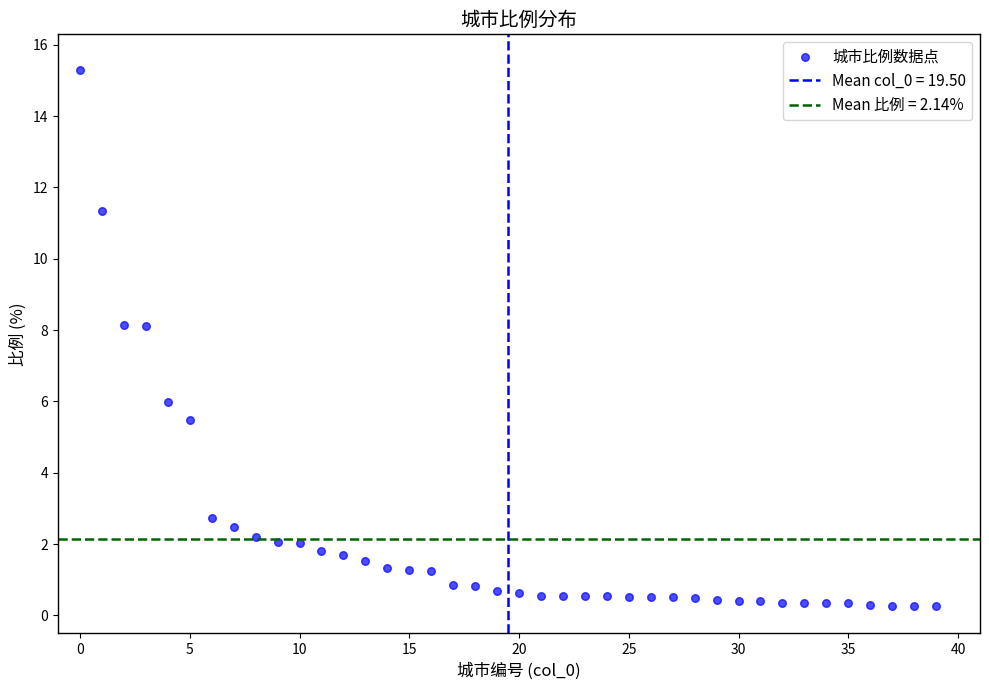

How many data points are displayed?

40